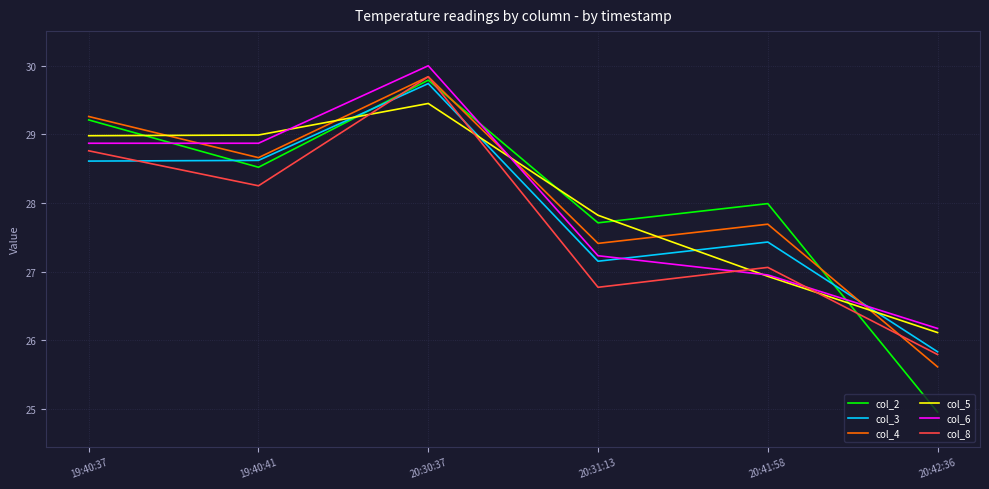

What is the lowest value of the col_5 series?

26.1